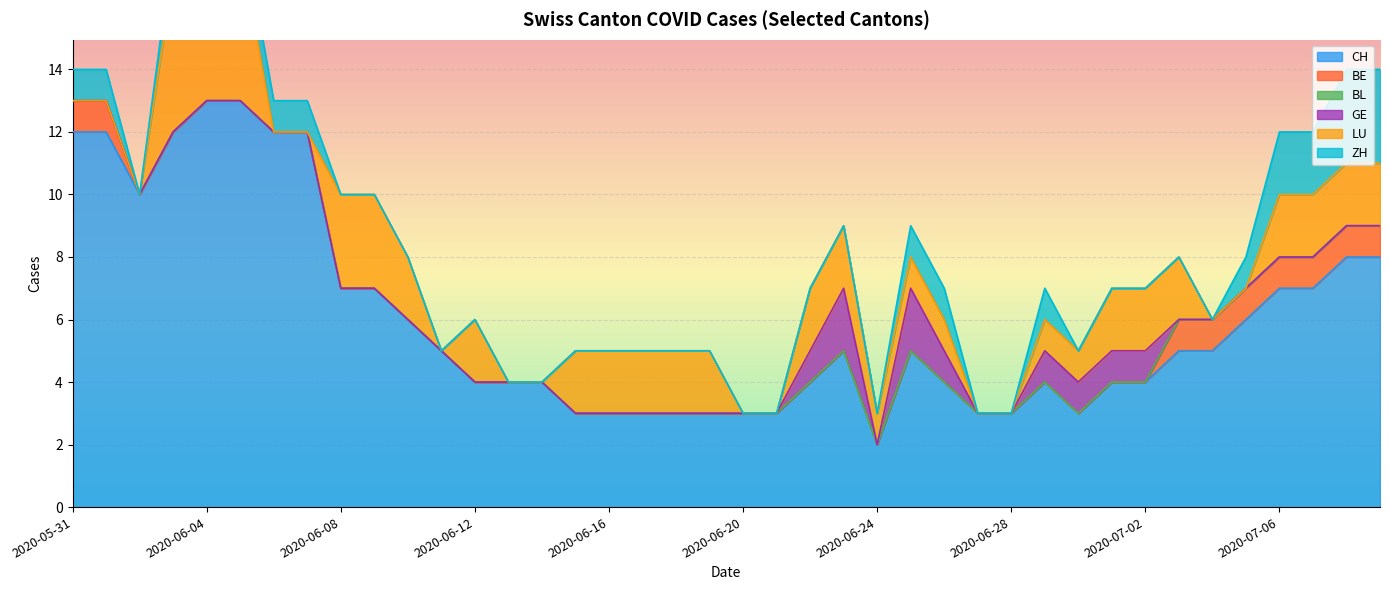

How many times do LU and ZH cross each other?

2